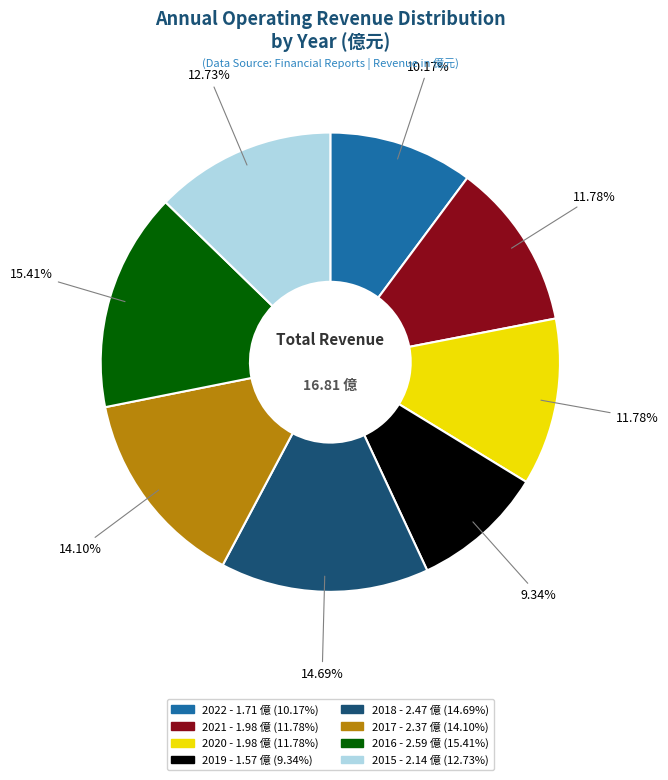

Does 2020 represent more than half of the total?

No